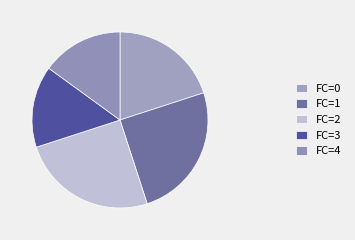

How many slices are in this pie chart?

5